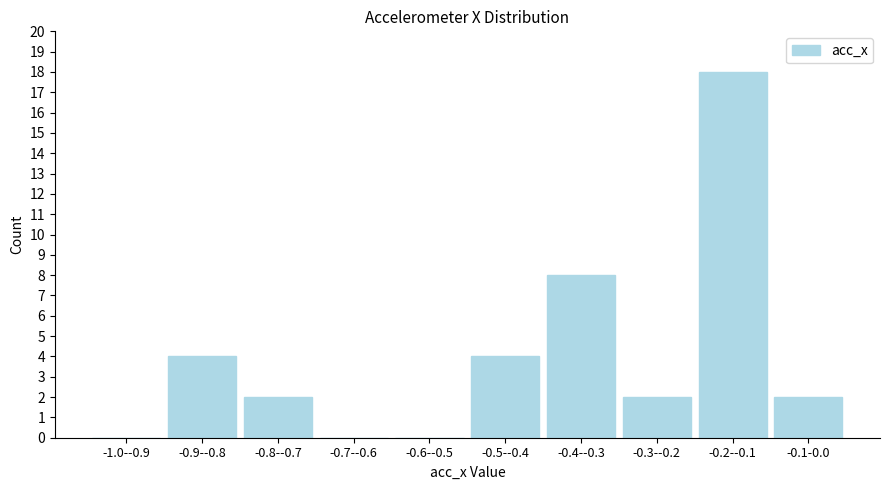

Reading right to left, extract all data points from this chart.

-0.1-0.0=2	-0.2--0.1=18	-0.3--0.2=2	-0.4--0.3=8	-0.5--0.4=4	-0.6--0.5=0	-0.7--0.6=0	-0.8--0.7=2	-0.9--0.8=4	-1.0--0.9=0